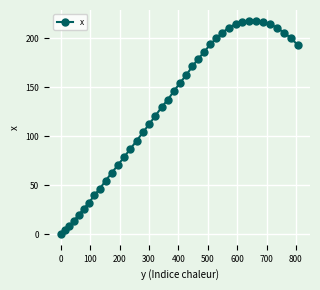

Count the number of categories in the chart.

40